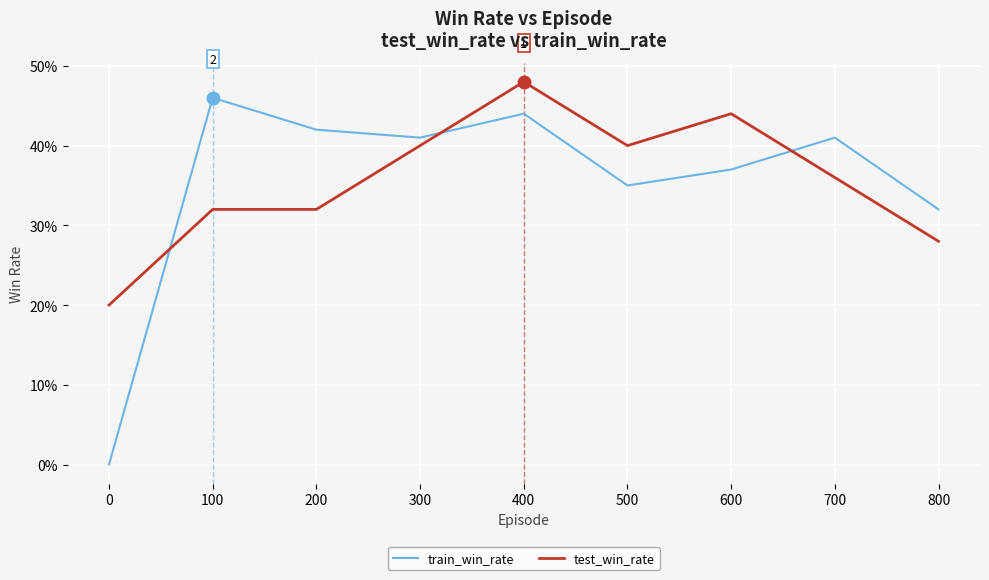

What are all the series names shown in the legend?

train_win_rate, test_win_rate